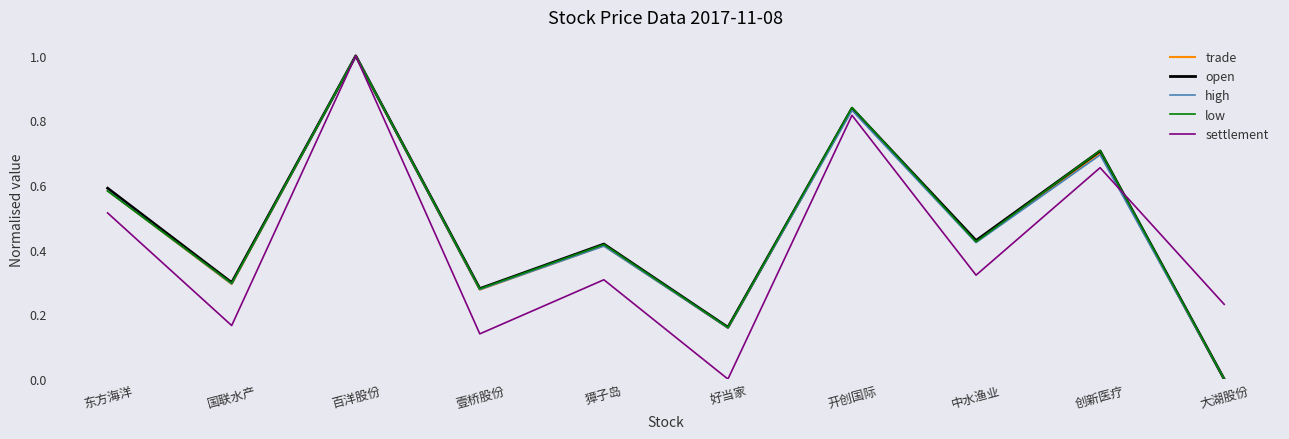

What are all the series names shown in the legend?

trade, open, high, low, settlement